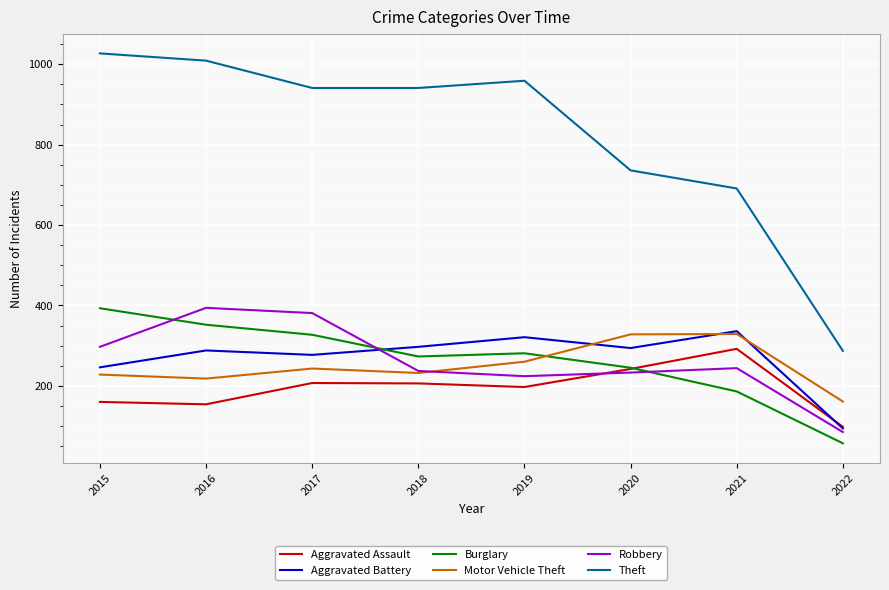

Where is Burglary nearest to the value 225?

2020